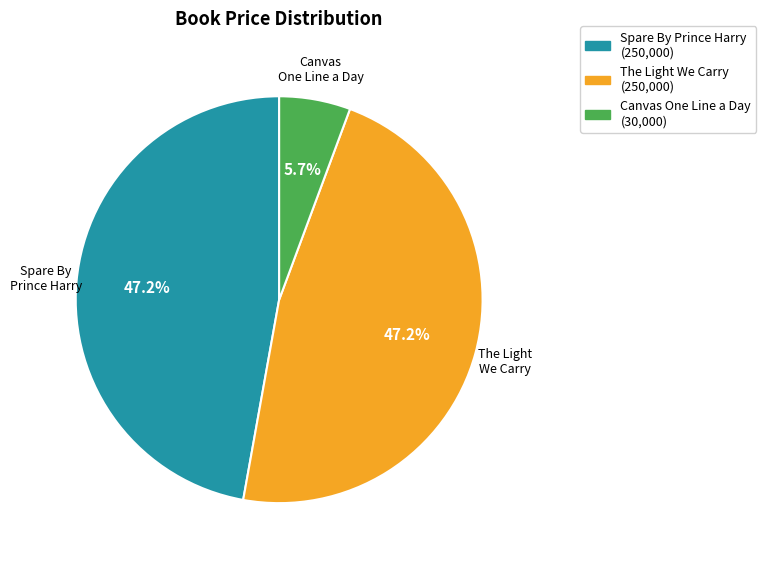

How many slices are in this pie chart?

3